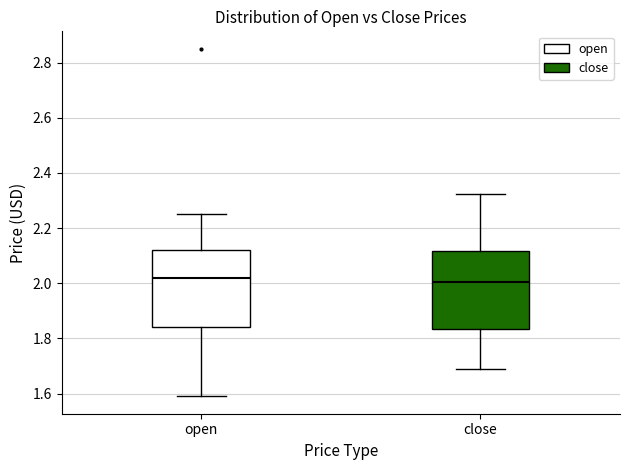

Where does the median line of the box for open sit on the y-axis? The values are not printed on the chart, so give them approximately, as read against the axis.

2.02